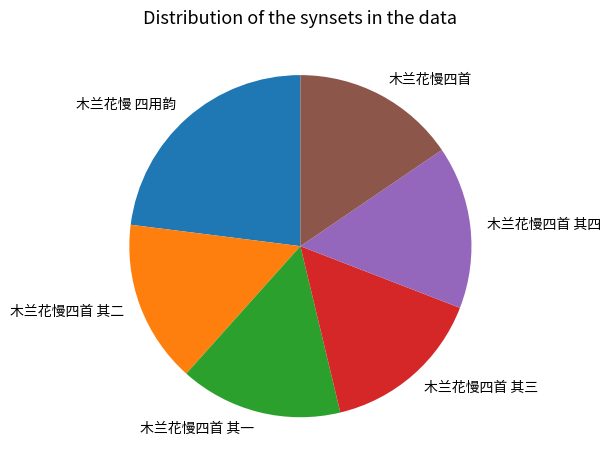

Do 木兰花慢四首 其四 and 木兰花慢四首 其一 together represent more than half of the pie?

No